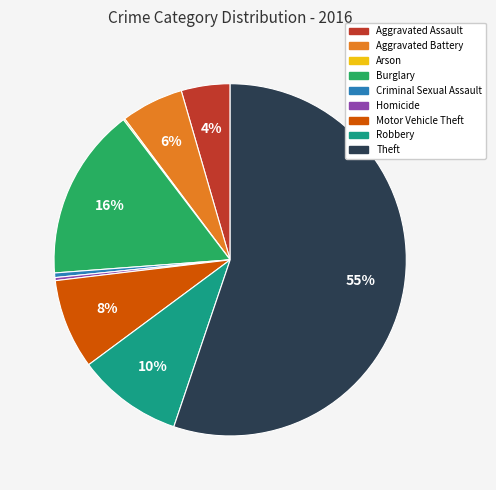

Is it true that Homicide is 0% of the pie?

True